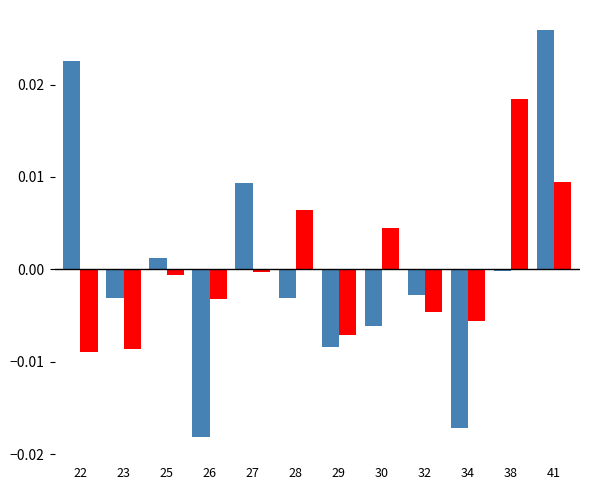

Are the bars horizontal?

No